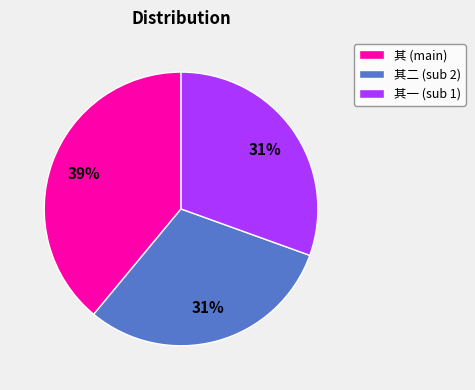

Is there a majority slice in this chart?

No